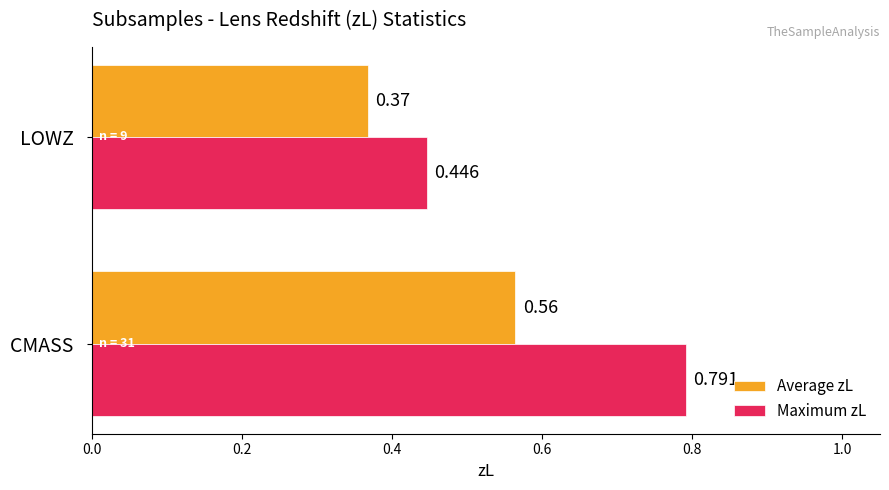

Which series has the widest spread of values?

Maximum zL